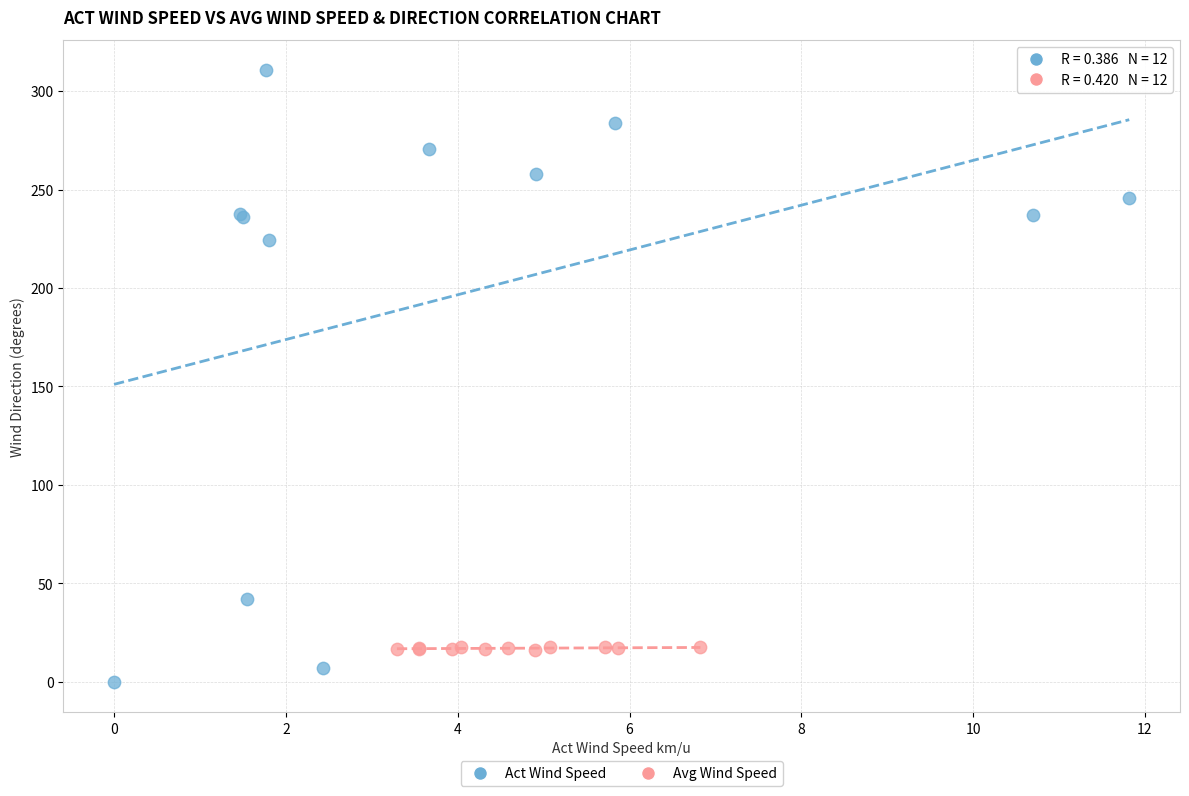

Which series has the largest Y range (max minus min)?

Act Wind Speed